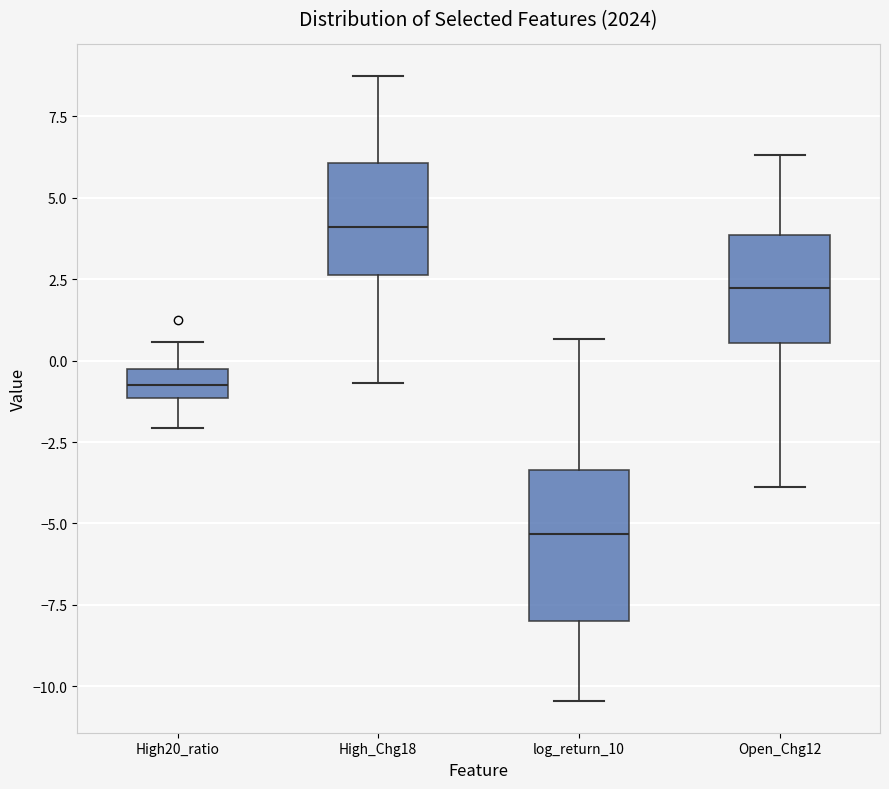

Comparing the boxes themselves (not the whiskers), which one is the tallest?

log_return_10